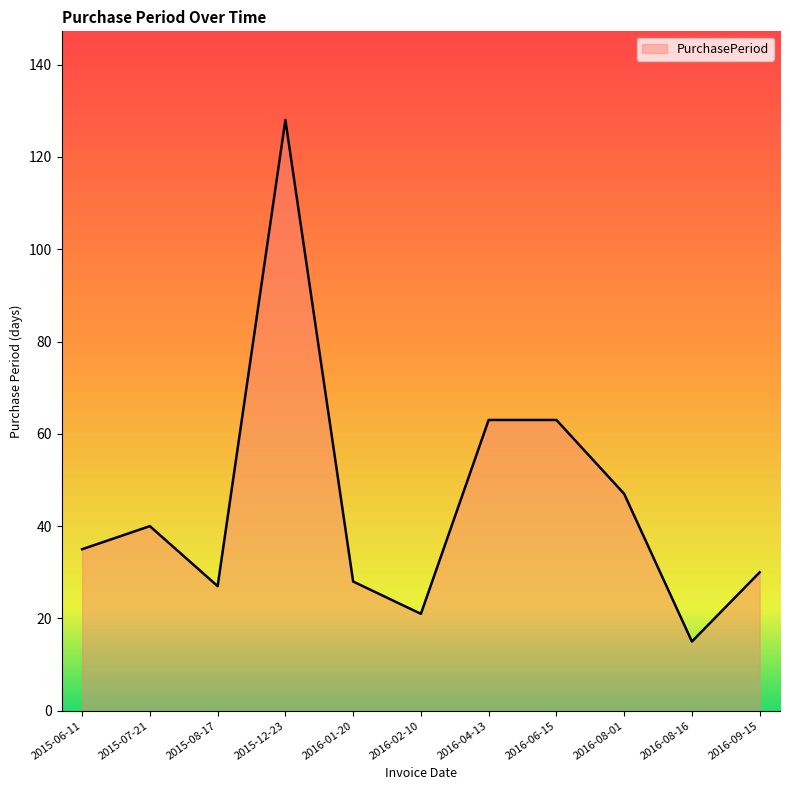

What is the sum of the values at 2015-08-17 and 2015-12-23?

155